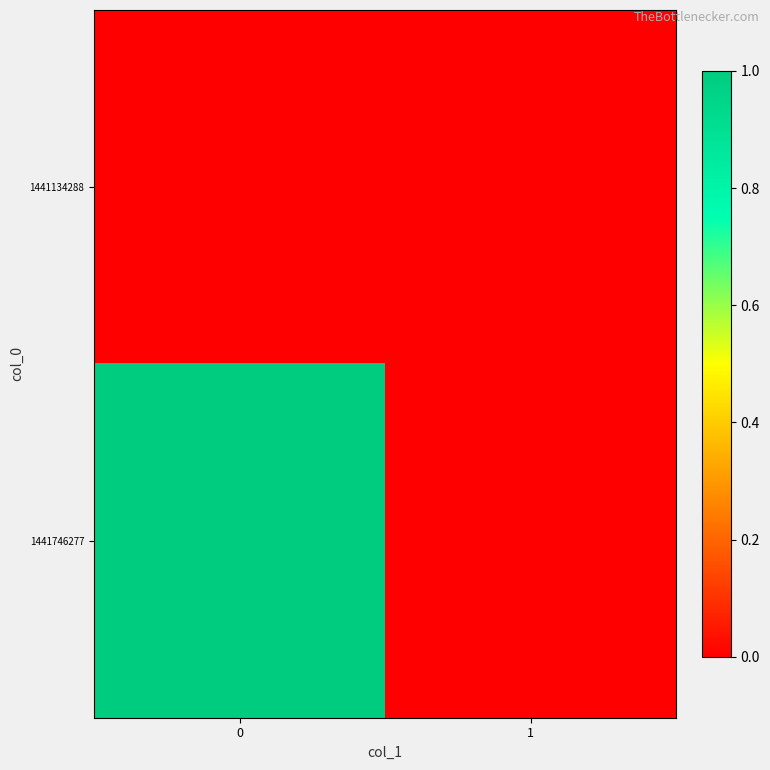

Rank the series by their average value, from lowest to highest.

1441134288, 1441746277